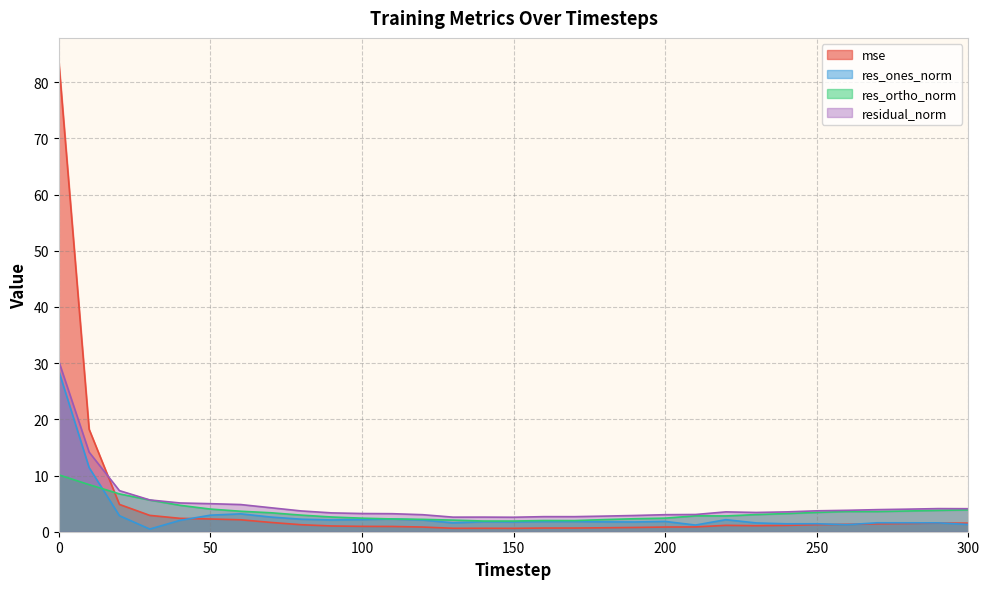

At 240, list the series in order from largest to smallest.

residual_norm, res_ortho_norm, res_ones_norm, mse